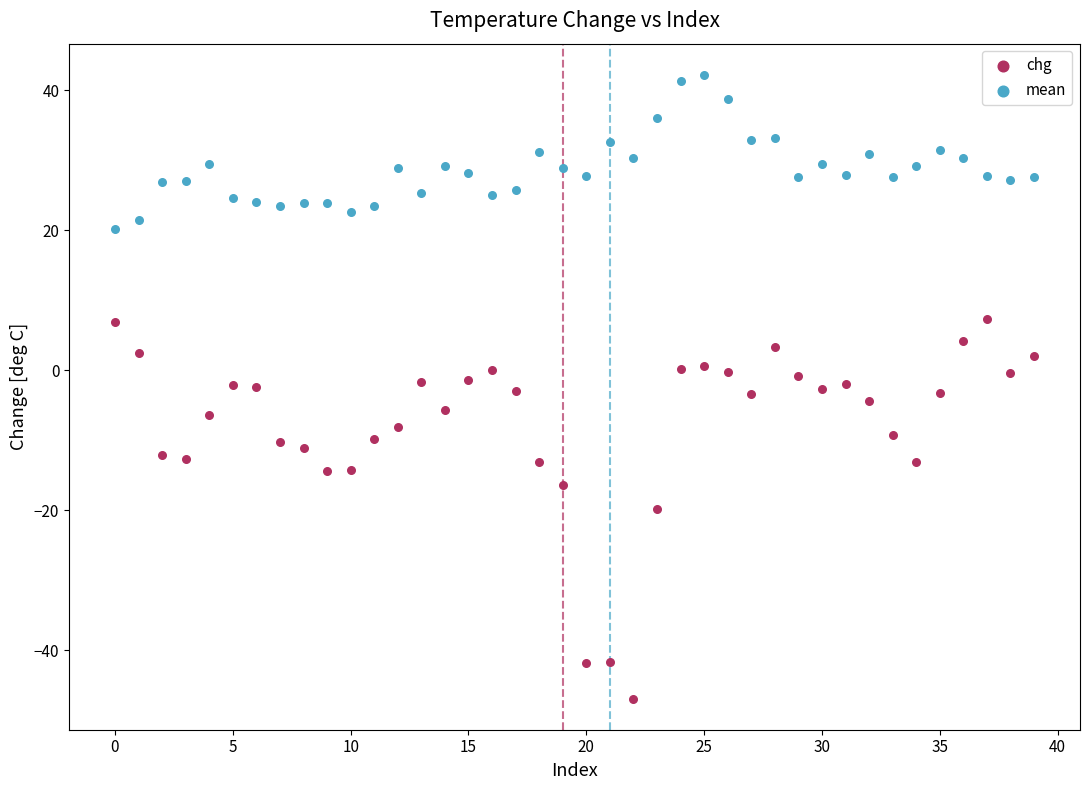

Across all data points, what is the range of Y values (max minus min)?

89.1